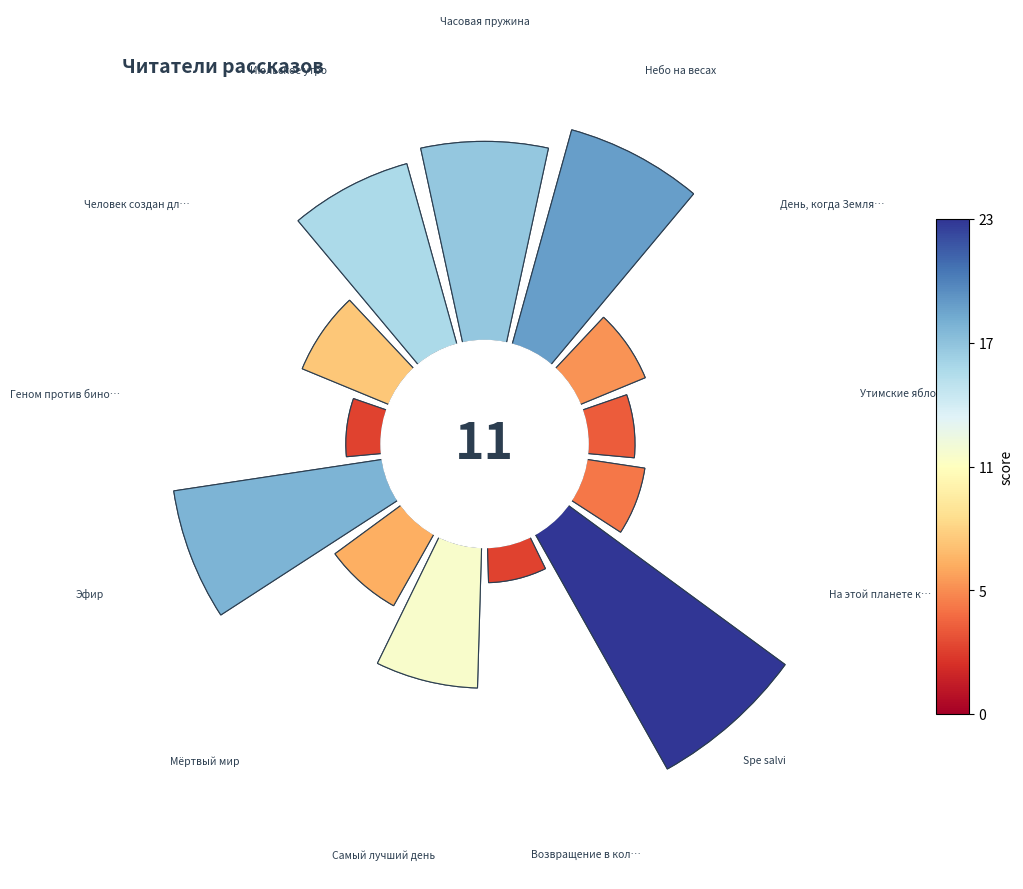

Is it true that Часовая пружина is 12% of the pie?

True